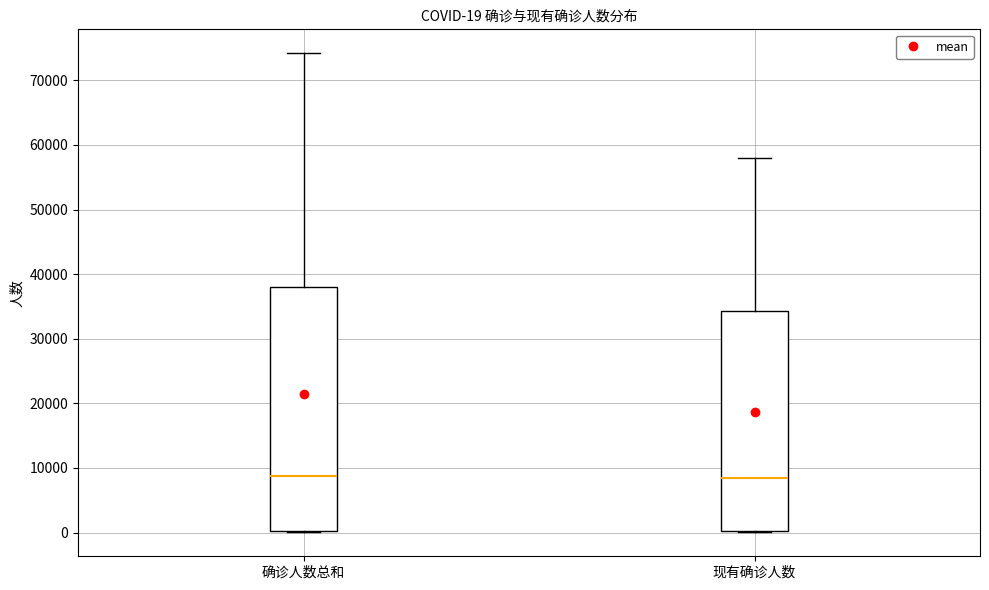

Which box is the tallest, from its lower edge to its upper edge?

确诊人数总和